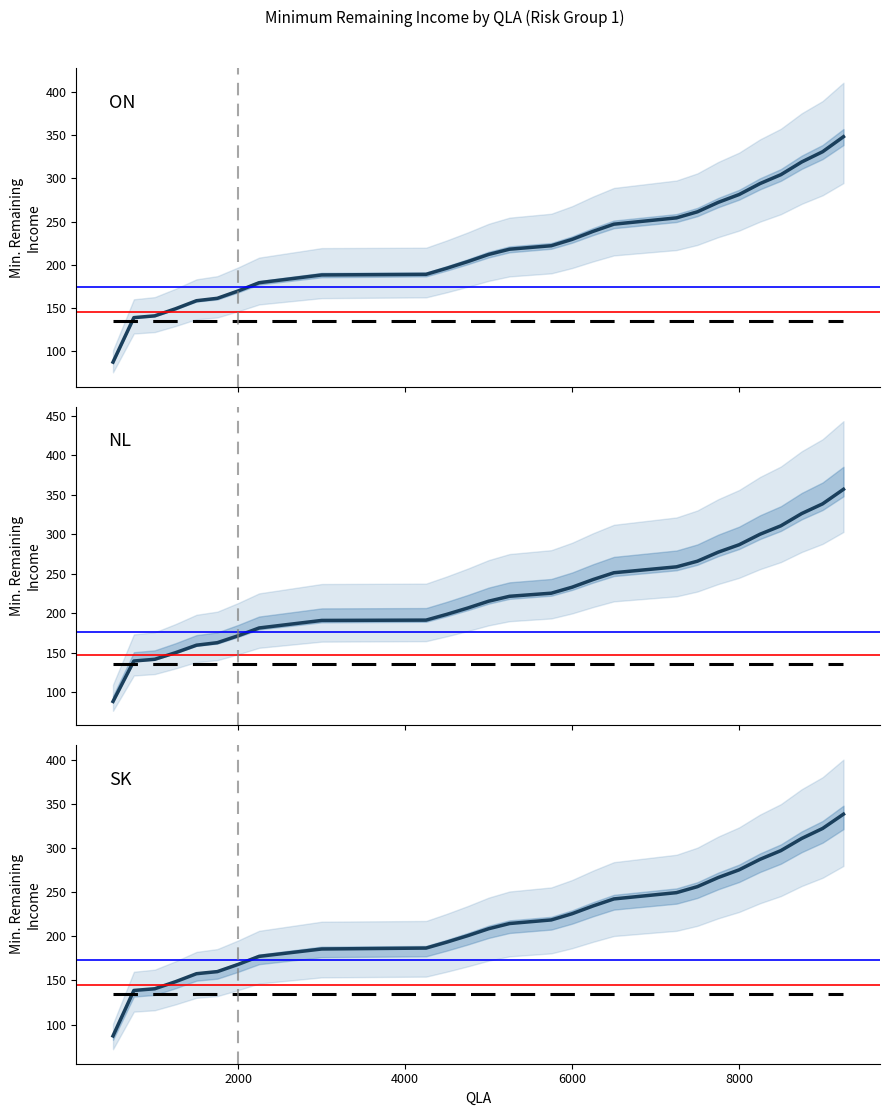

True or false: SK and NL cross at least once.

False